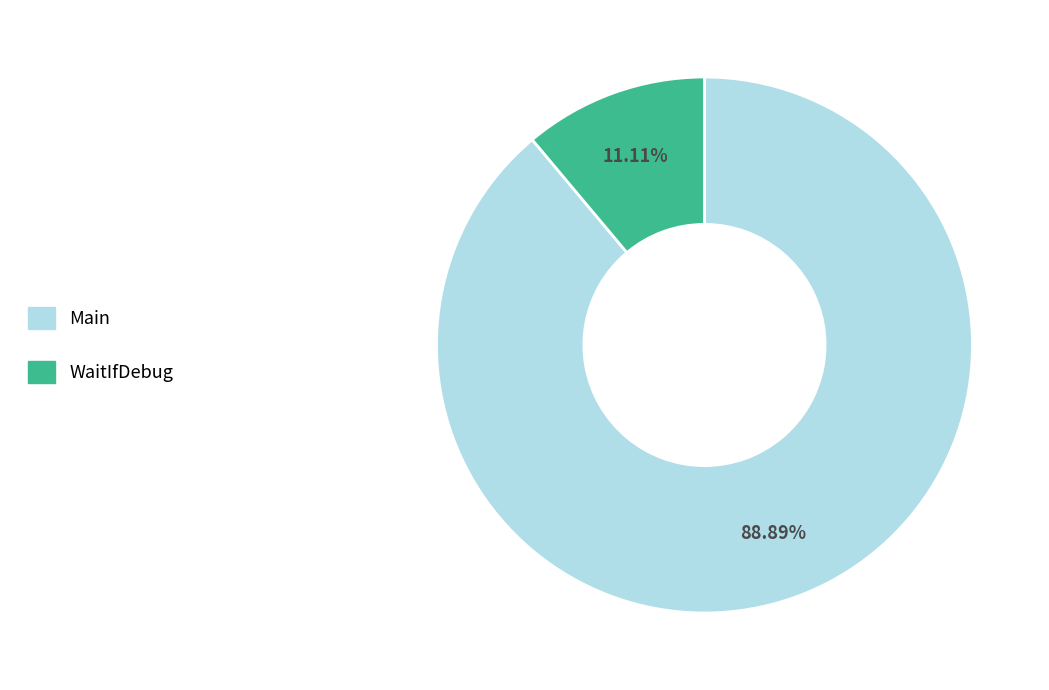

What is the ratio of the value at WaitIfDebug to the value at Main?

0.1